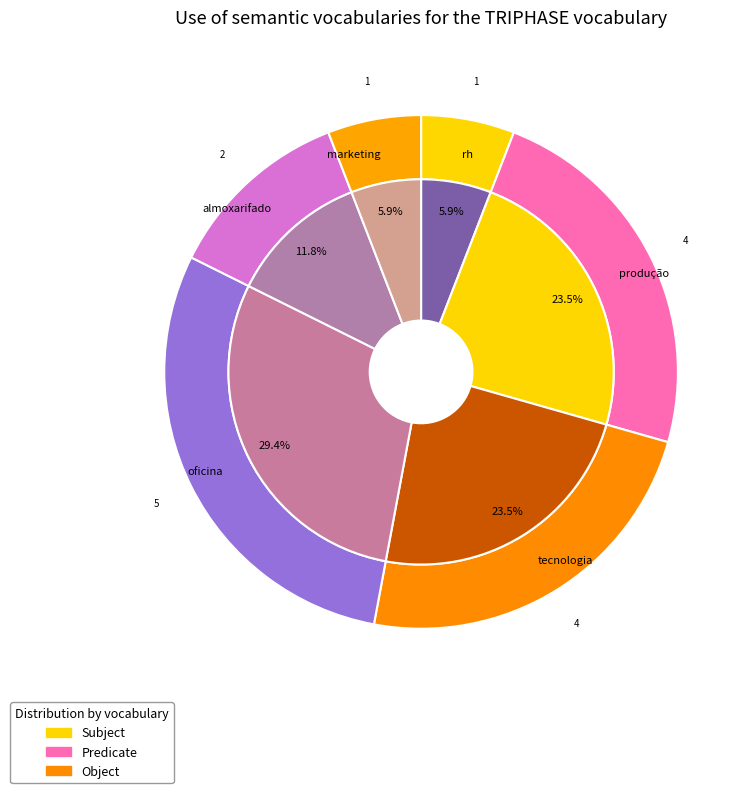

Is there a majority slice in this chart?

No